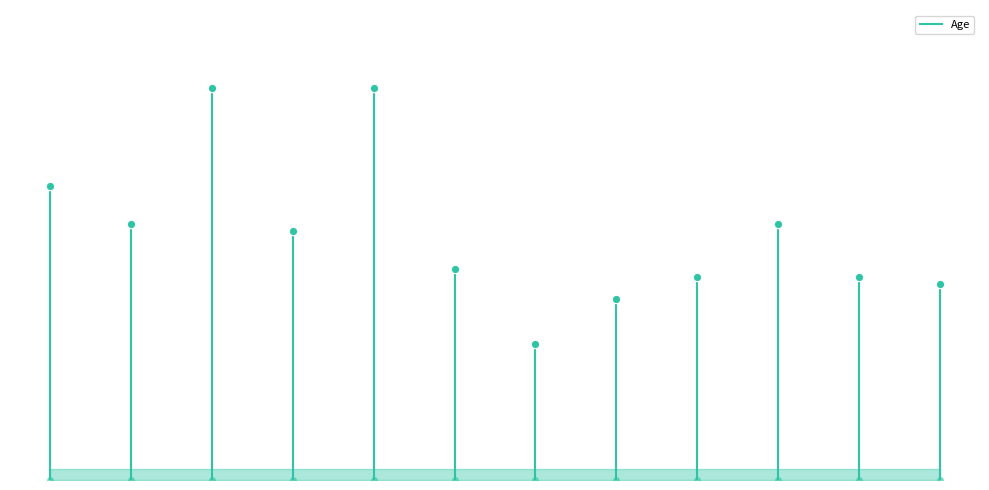

Is it true that the value at KERRADO WILLIAMS is 25?

False